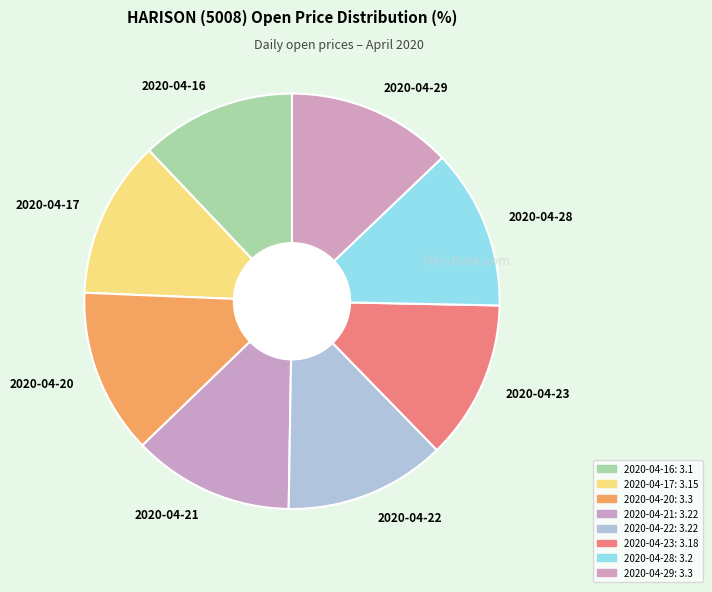

How many slices are in this pie chart?

8